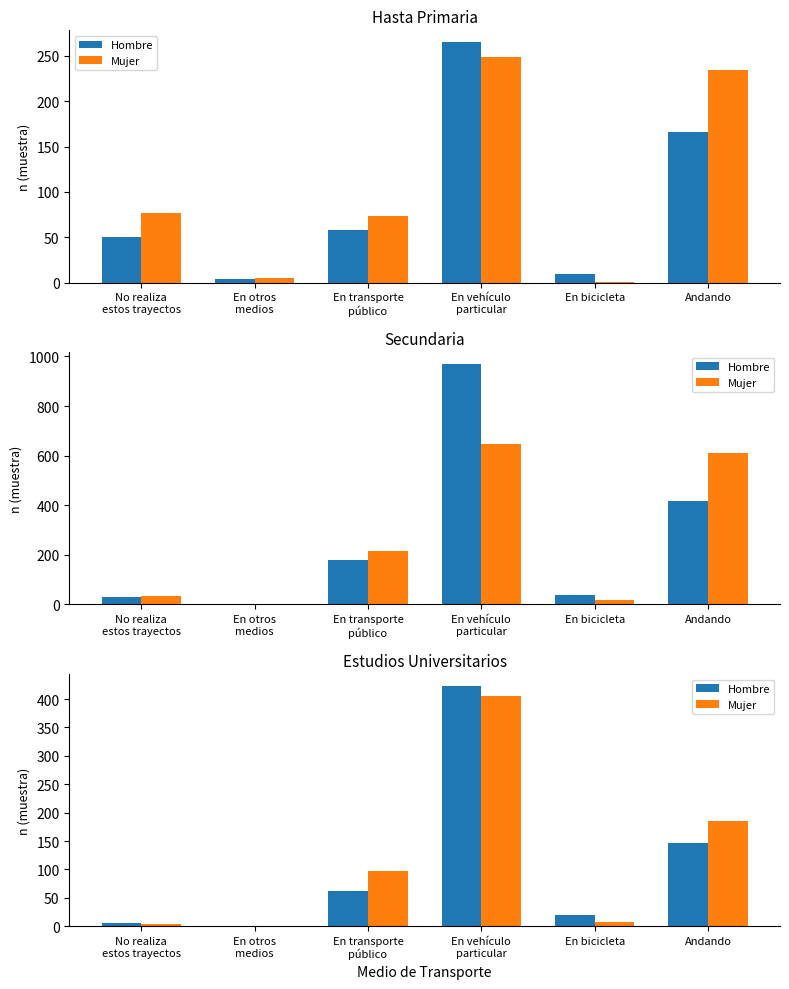

What is the label of the 5th bar from the right?

En otros
medios